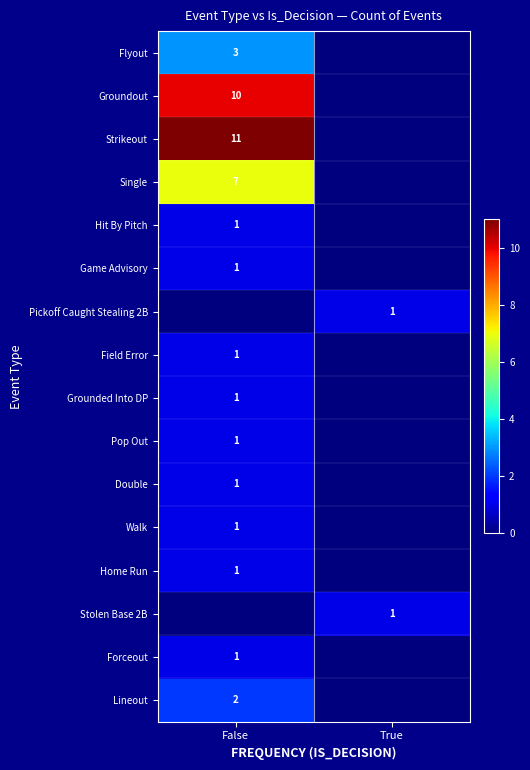

What is the total value across all series at False?

42